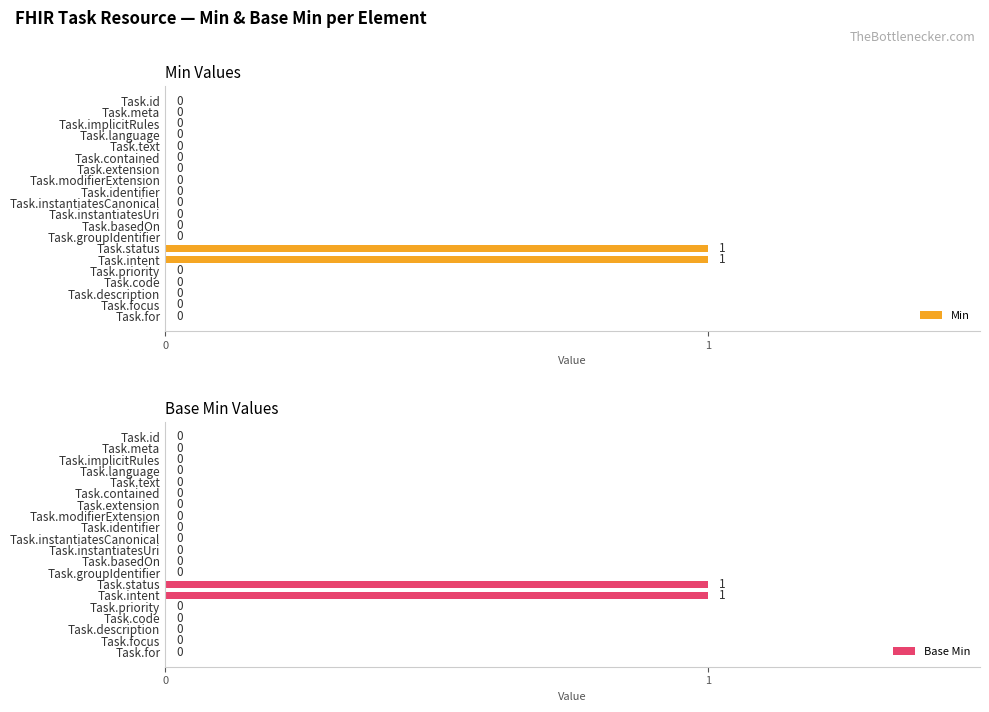

Does the chart contain any negative values?

No